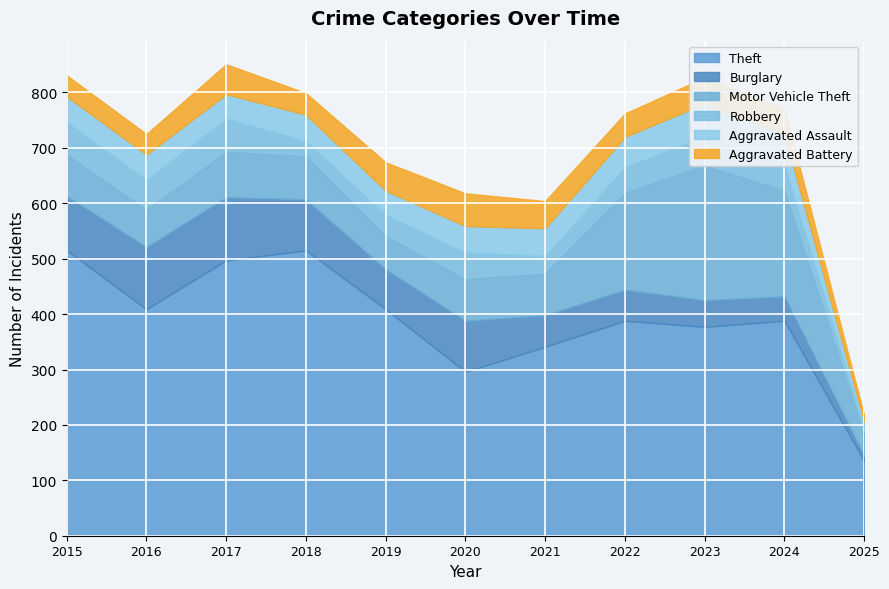

Is it true that Robbery equals 59 at 2015?

True